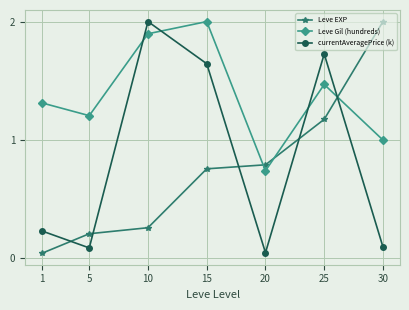

True or false: Leve EXP has a value of 2.0 at 25.

False